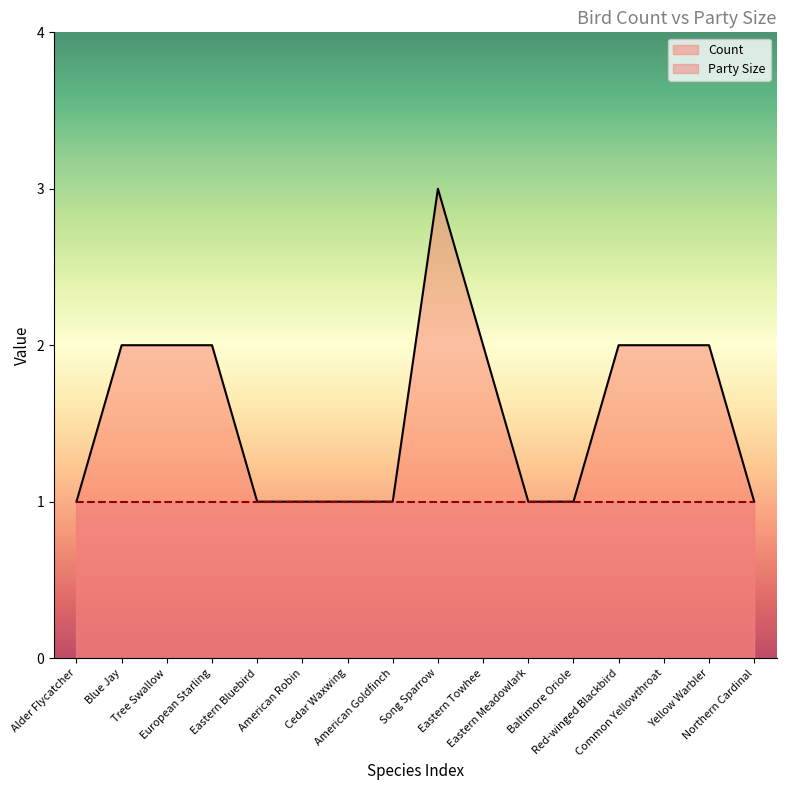

What is the approximate value at Cedar Waxwing?

1